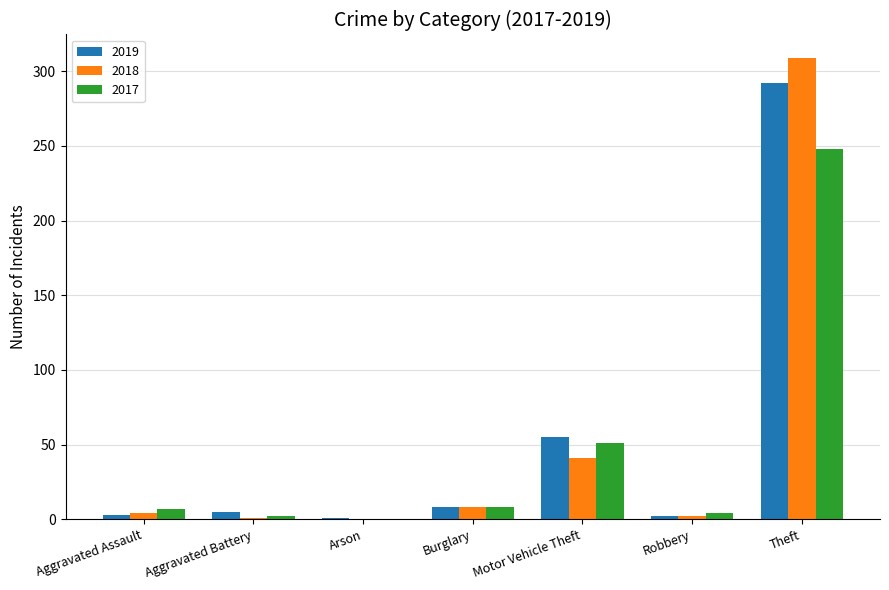

Does the chart contain stacked bars?

No